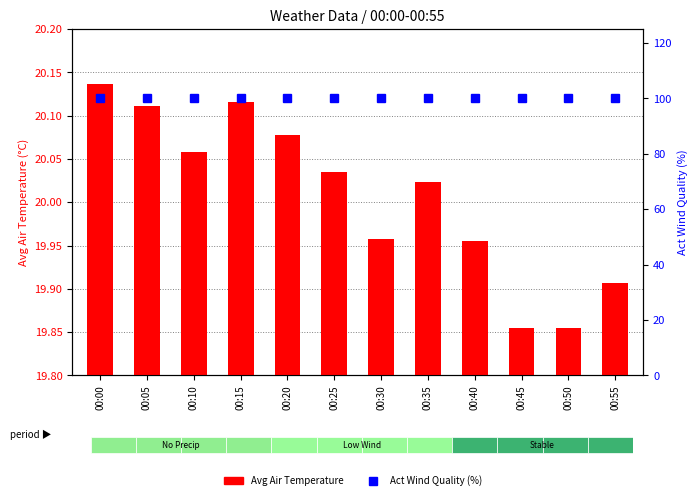

List the series in order of their overall mean, highest first.

Act Wind Quality (%), Avg Air Temperature